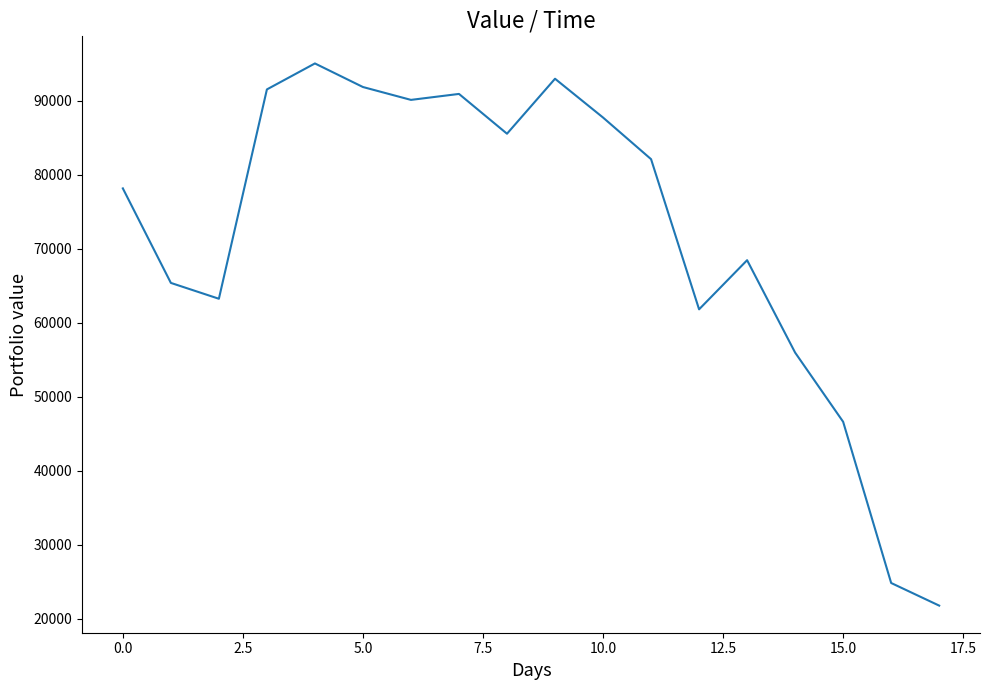

What is the smallest value displayed?

21768